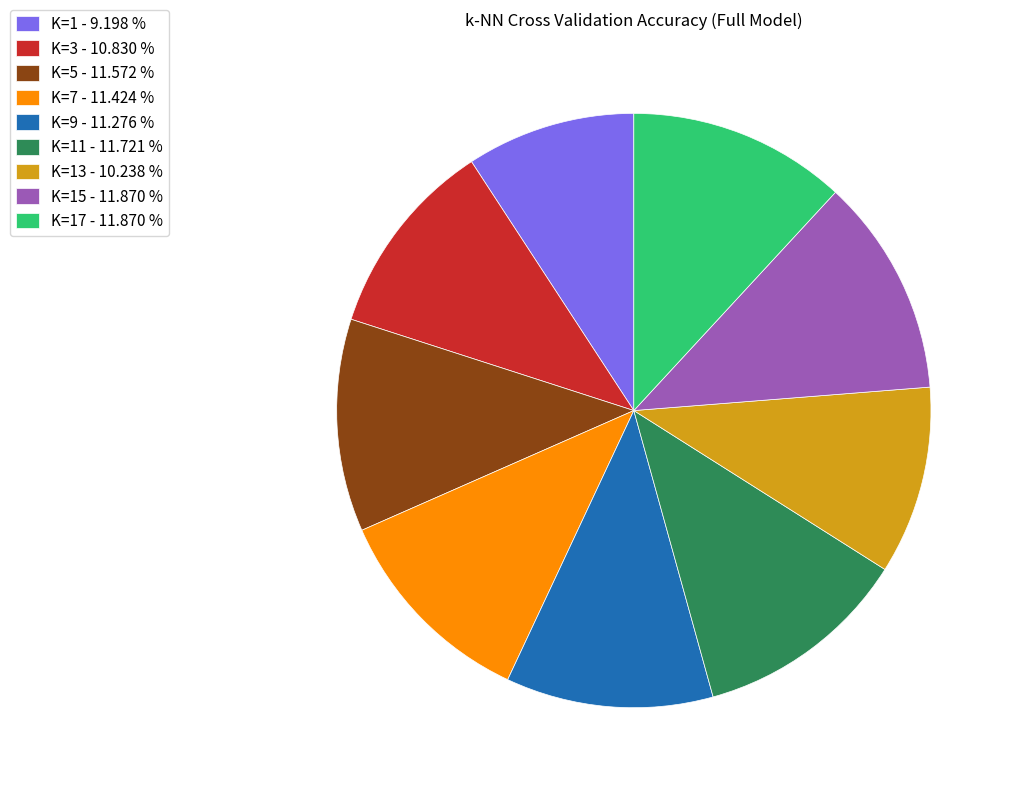

Do K=1 - 9.198 % and K=13 - 10.238 % together represent more than half of the pie?

No